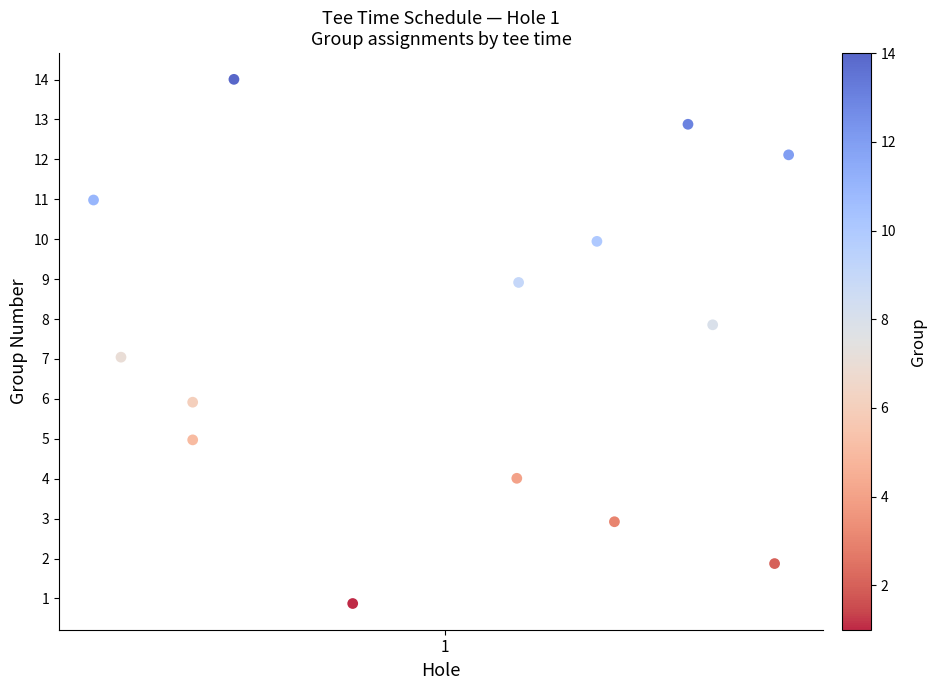

How many data points are displayed?

14